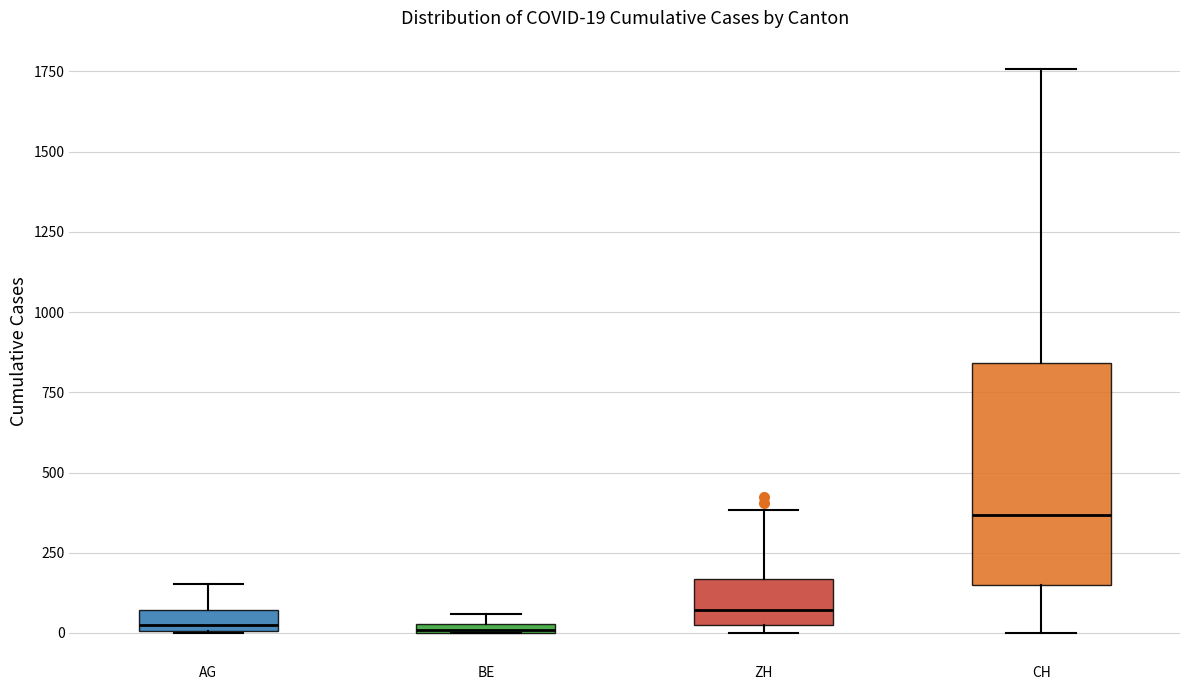

Which box is the tallest, from its lower edge to its upper edge?

CH